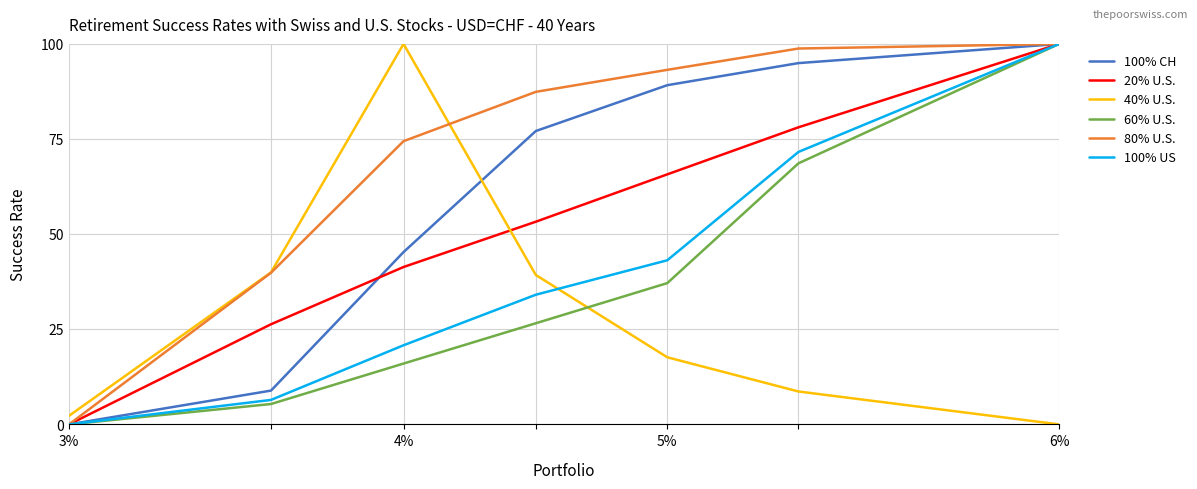

Which series has the largest total across all categories?

80% U.S.